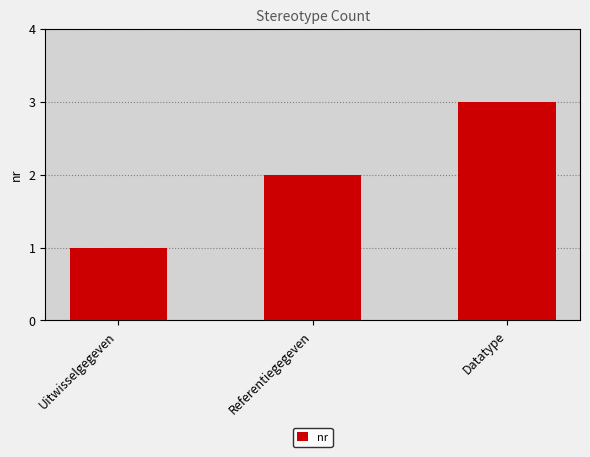

What is the label of the 2nd bar from the left?

Referentiegegeven